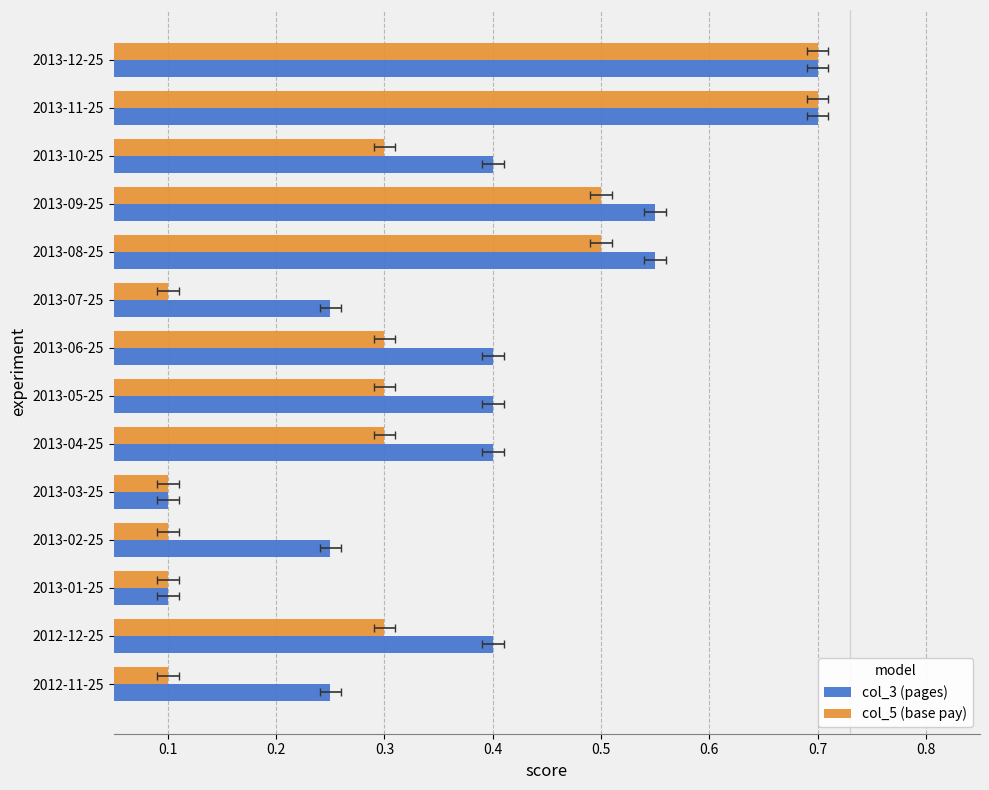

What is the minimum value for col_5 (base pay)?

0.1